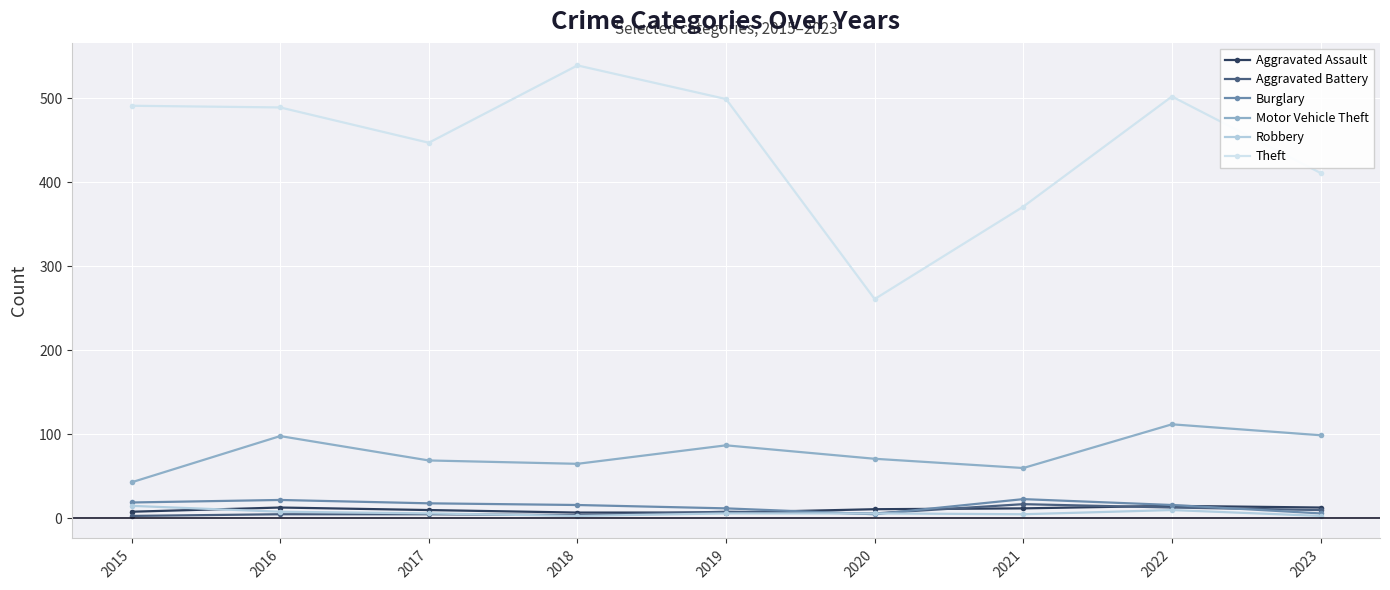

What is the value of the Burglary point at the 2nd from the left?

22